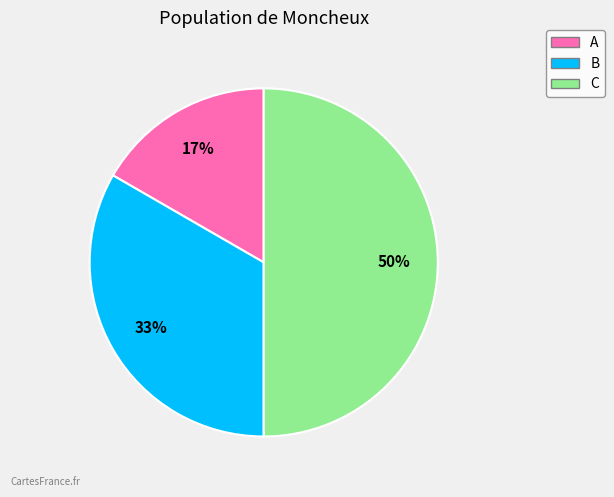

Combined, do C and B account for over 50%?

Yes